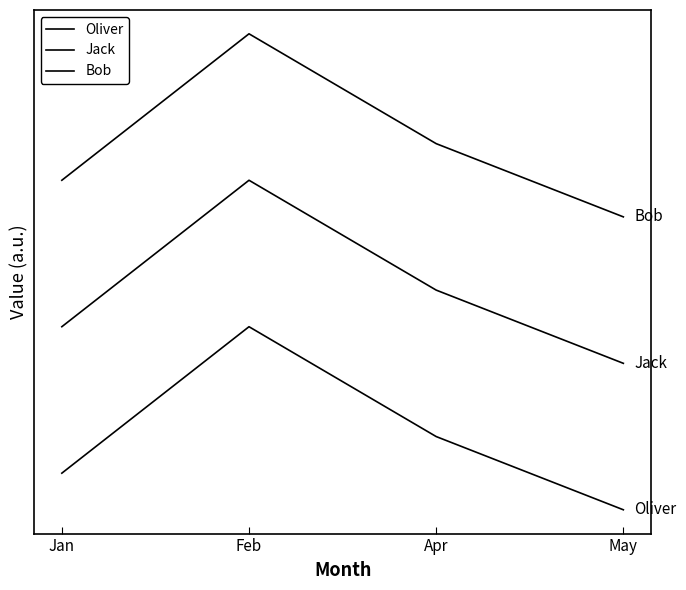

The value of Oliver at Jan is 40. True or false?

True